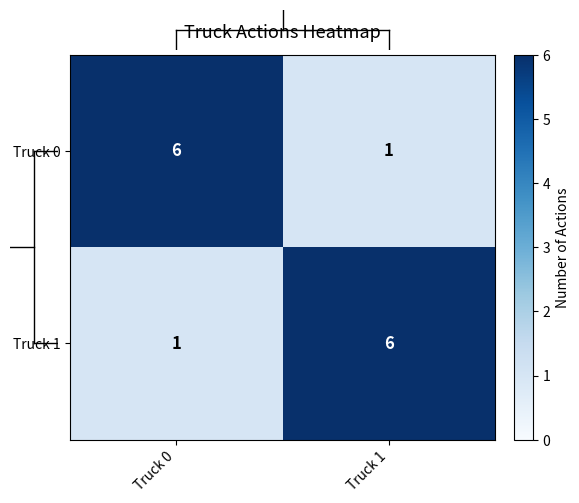

What is the difference between the highest and lowest values at Truck 1?

5